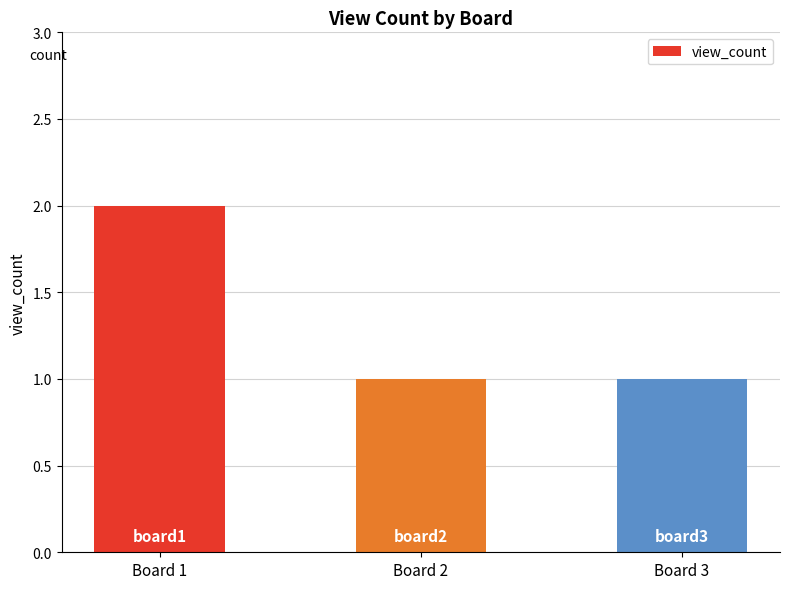

The value at Board 1 is 2. True or false?

True